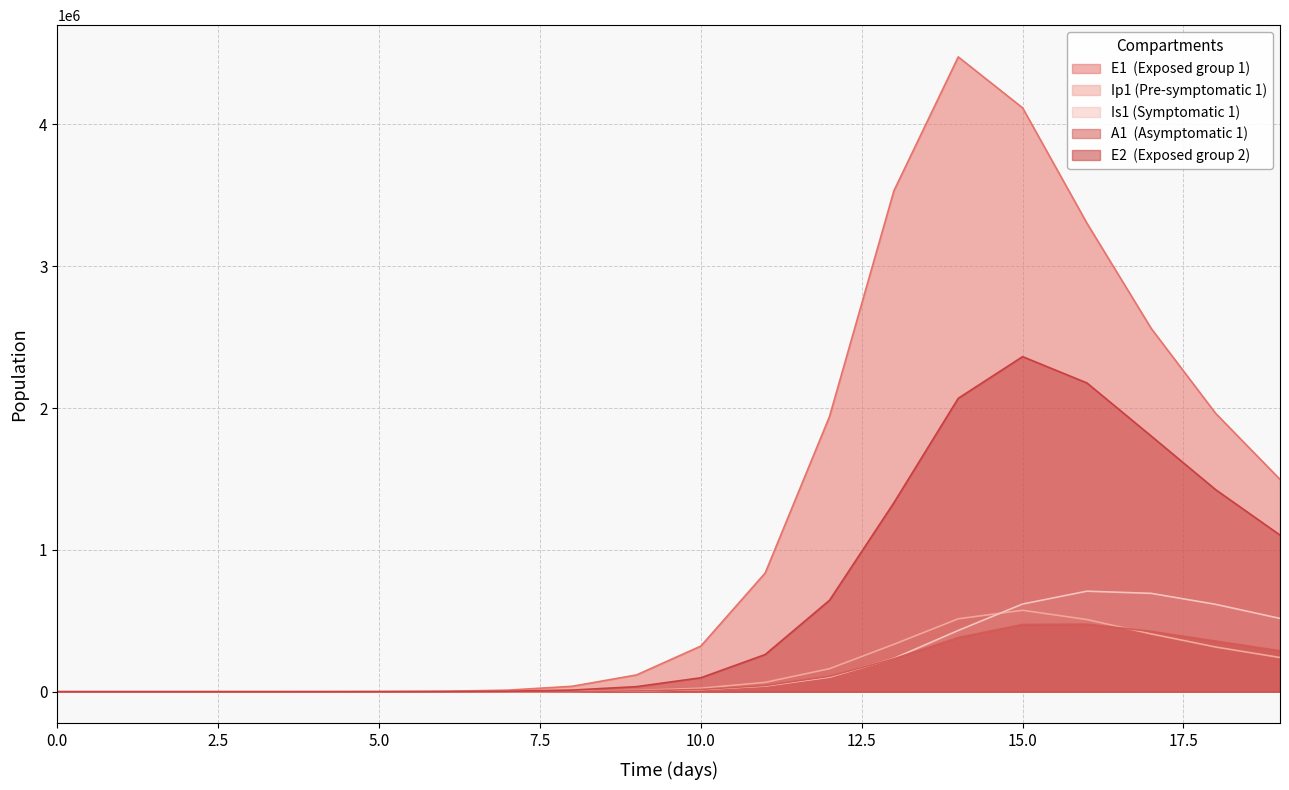

True or false: Ip1 has more than 1 interior local peaks.

False